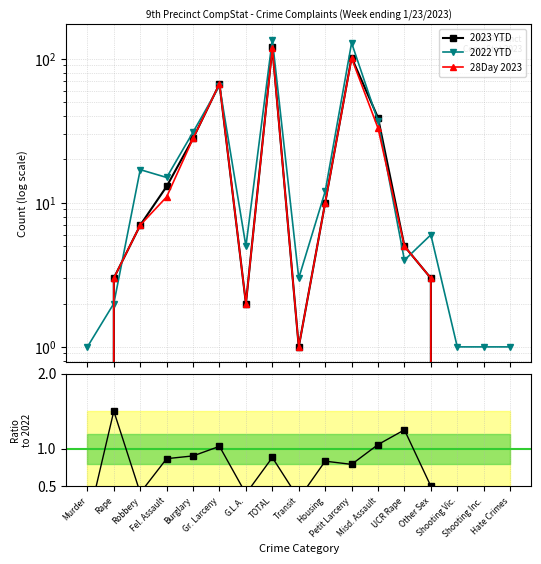

How many data points in 28Day 2023 are above 5?

8